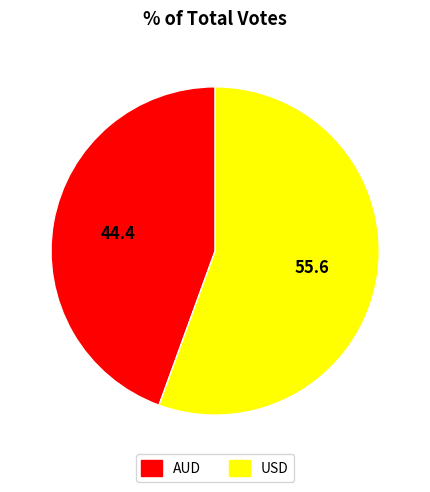

Which slice is the smallest?

AUD